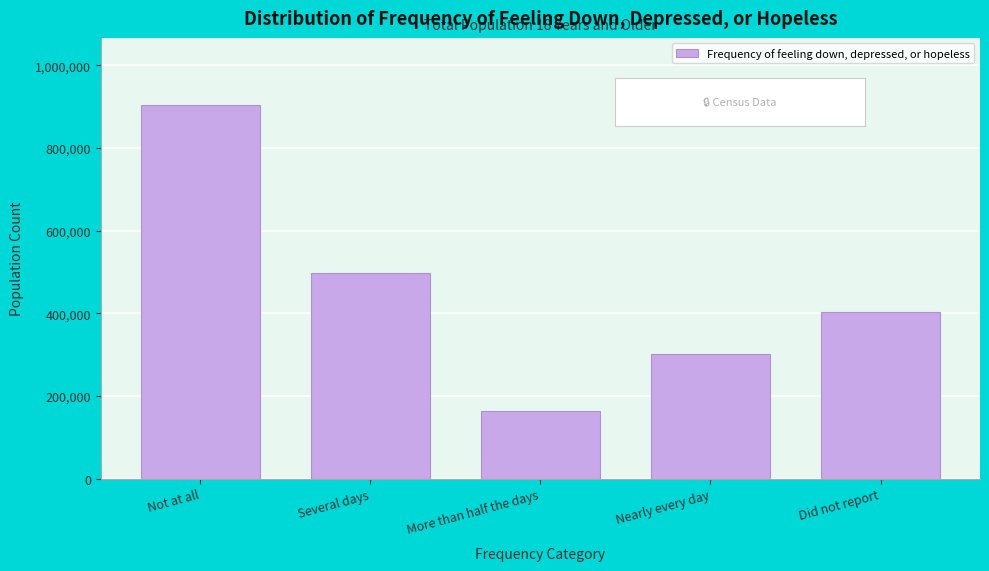

Reading left to right, what are all the values shown in this chart?

904089	497868	164592	300596	404099